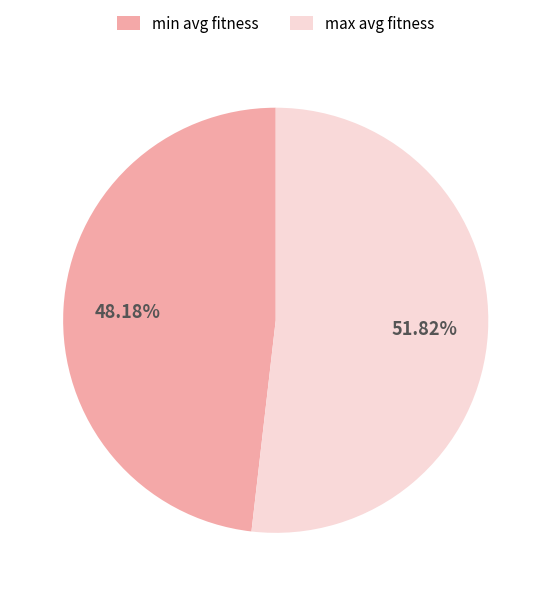

Is there any slice that represents more than half of the pie?

Yes